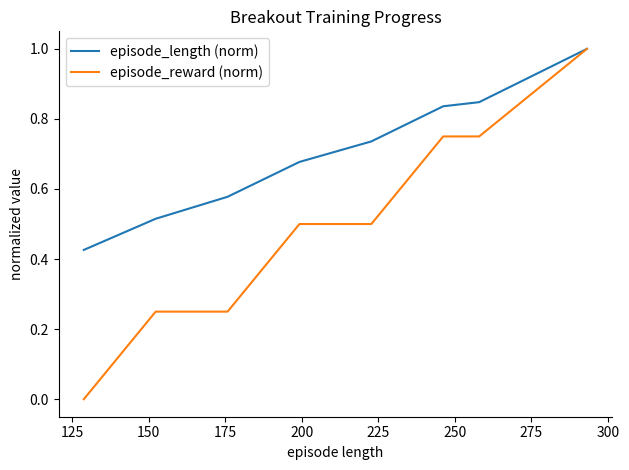

Which series has the largest total across all categories?

episode_length (norm)